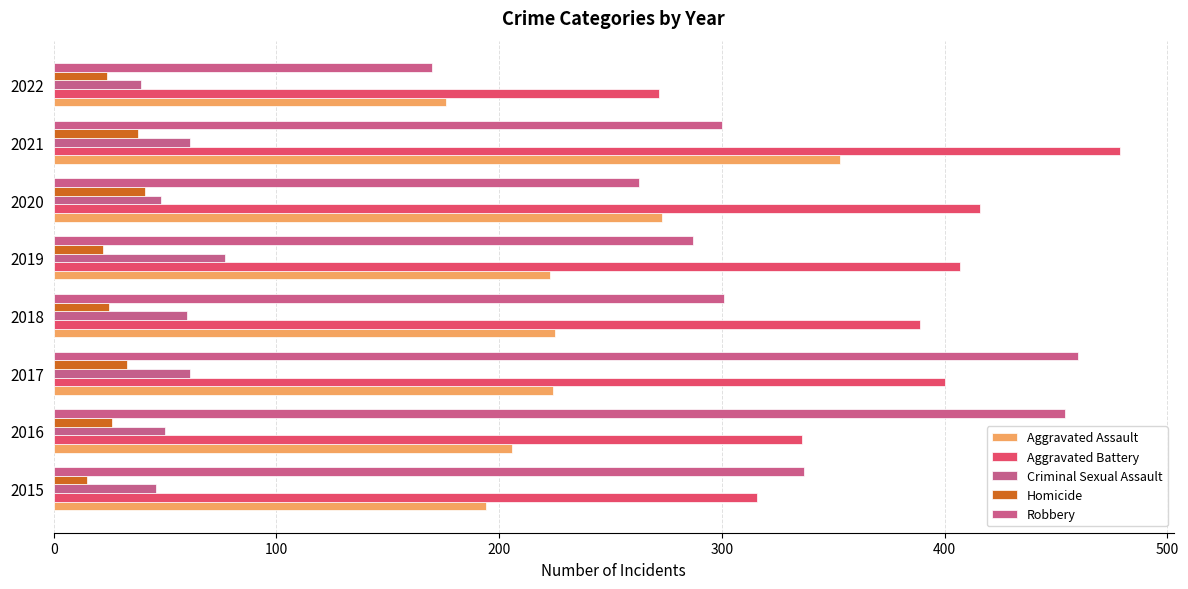

Reading left to right, extract all data points from this chart.

Aggravated Assault: 194	206	224	225	223	273	353	176
Aggravated Battery: 316	336	400	389	407	416	479	272
Criminal Sexual Assault: 46	50	61	60	77	48	61	39
Homicide: 15	26	33	25	22	41	38	24
Robbery: 337	454	460	301	287	263	300	170